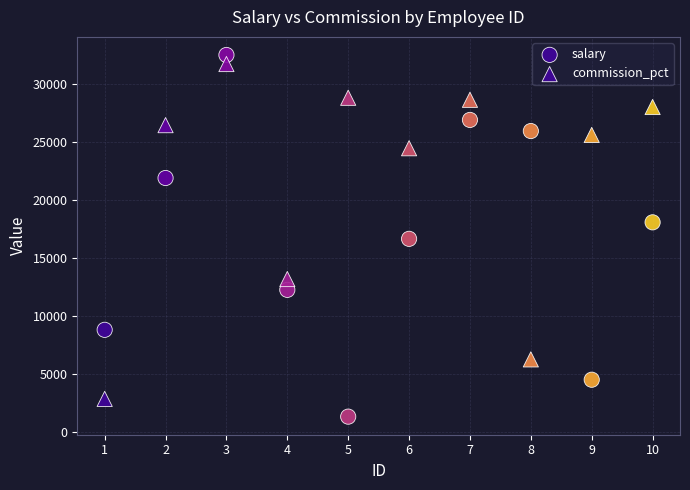

How many points are shown in the scatter plot?

20